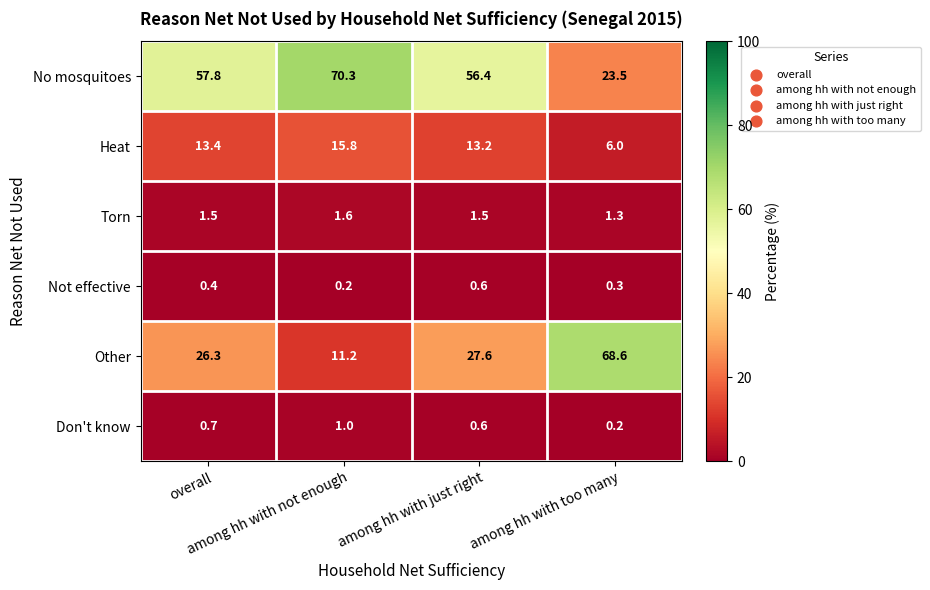

At which category does the chart reach its peak across all series?

among hh with not enough